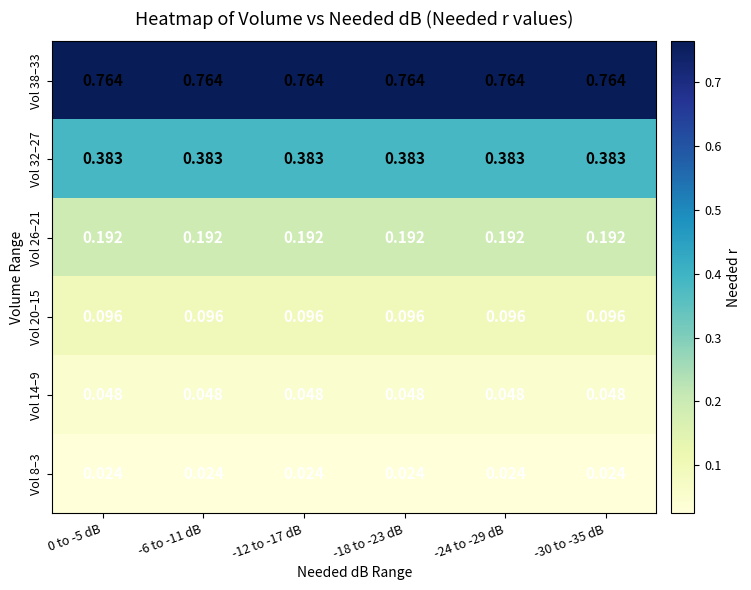

Is the value of Vol 14–9 at -18 to -23 dB greater than the value of Vol 38–33 at -6 to -11 dB?

No